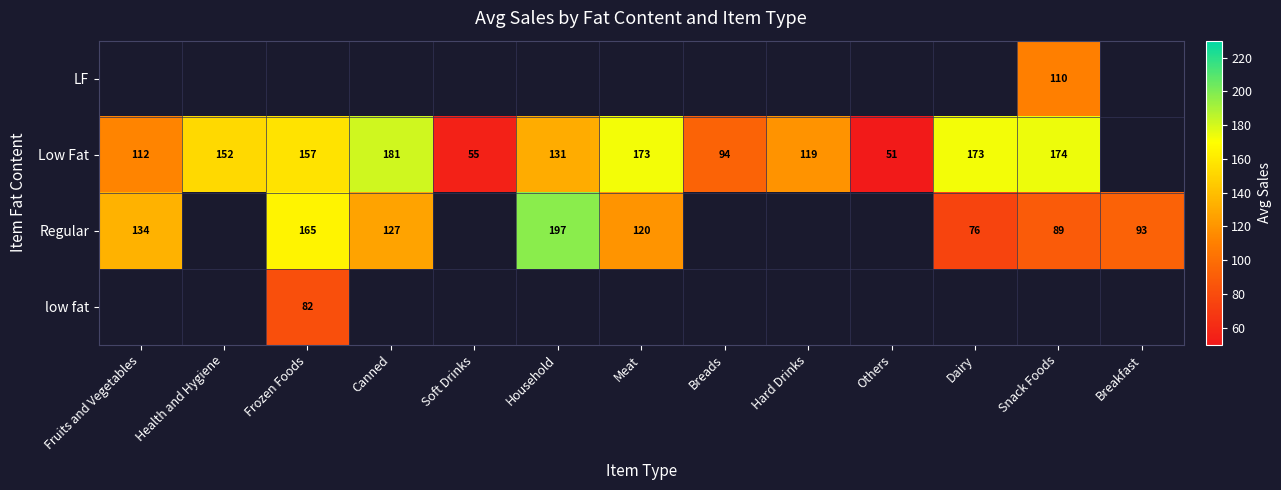

The value of Low Fat at Canned is 259. True or false?

False